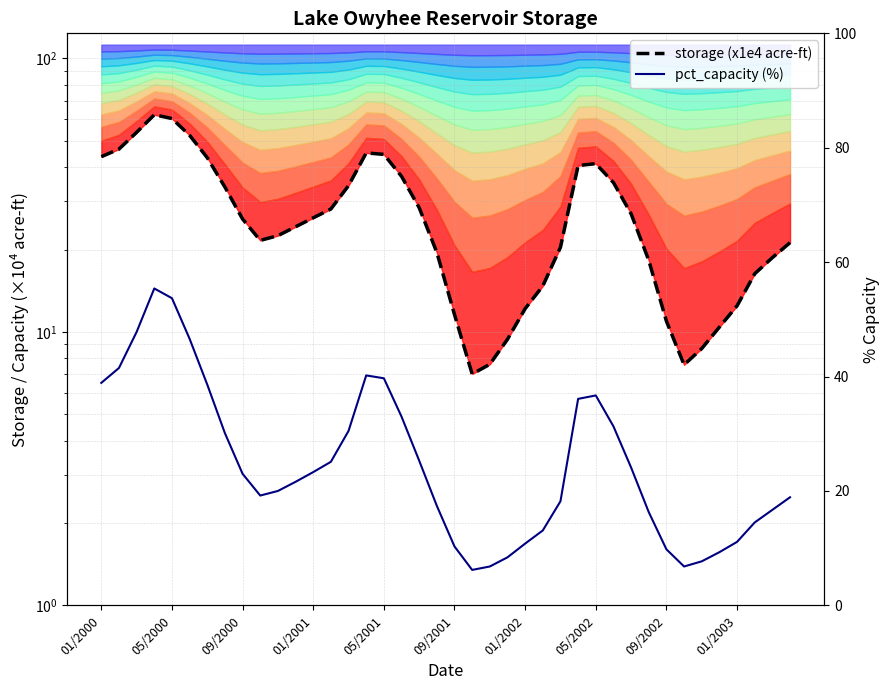

What is the lowest value of the pct_capacity (%) series?

6.2